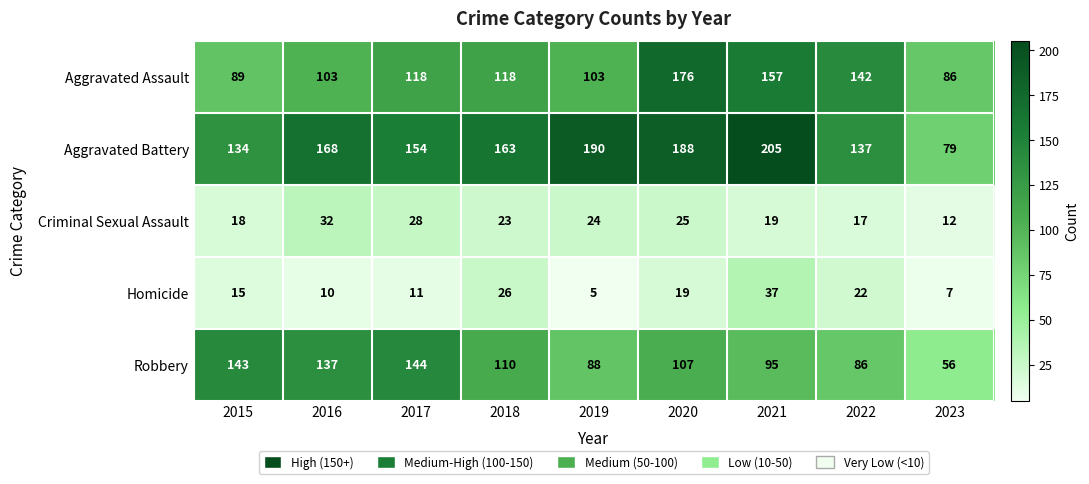

List the series in order of their peak value, highest first.

Aggravated Battery, Aggravated Assault, Robbery, Homicide, Criminal Sexual Assault